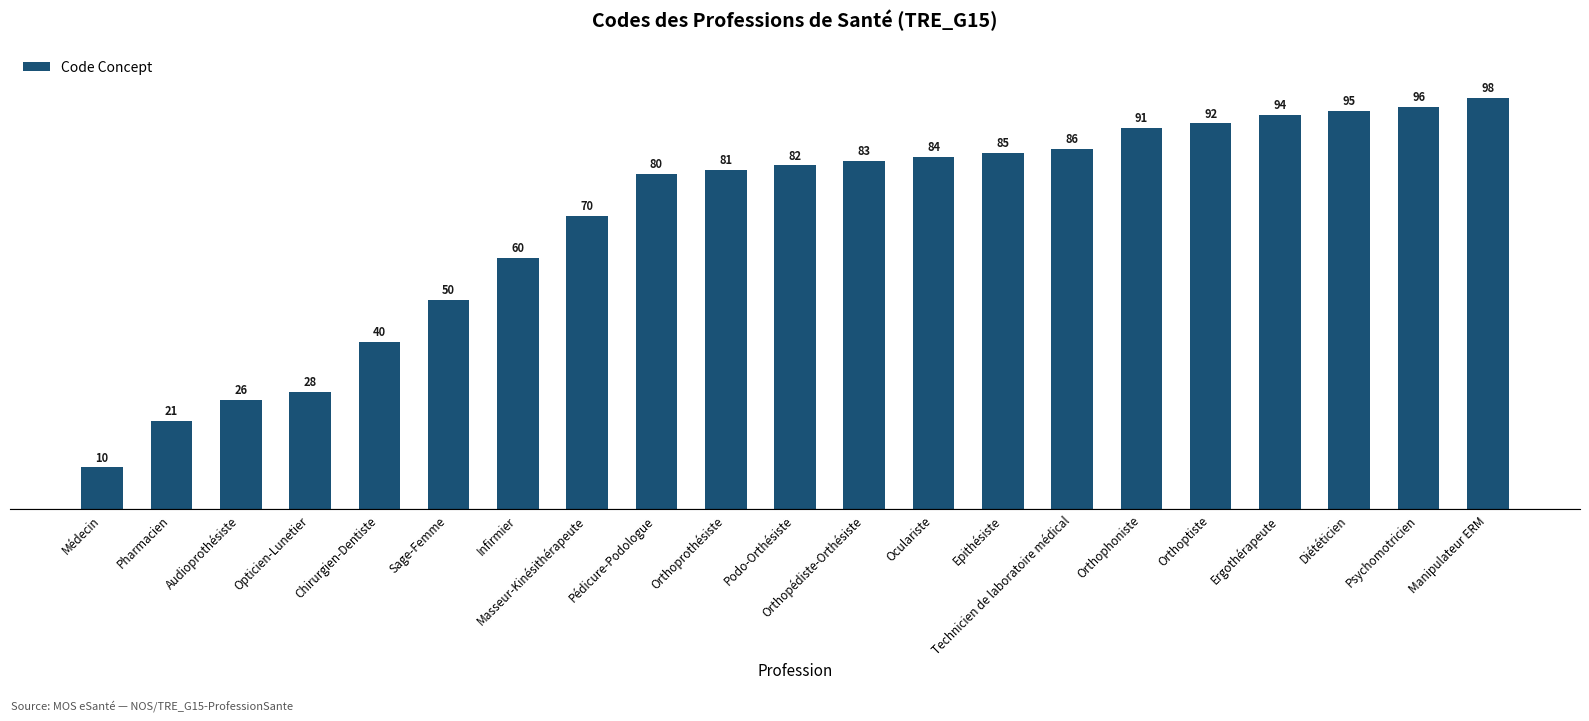

Approximately how many times larger is the value at Orthoptiste compared to Podo-Orthésiste?

1.1